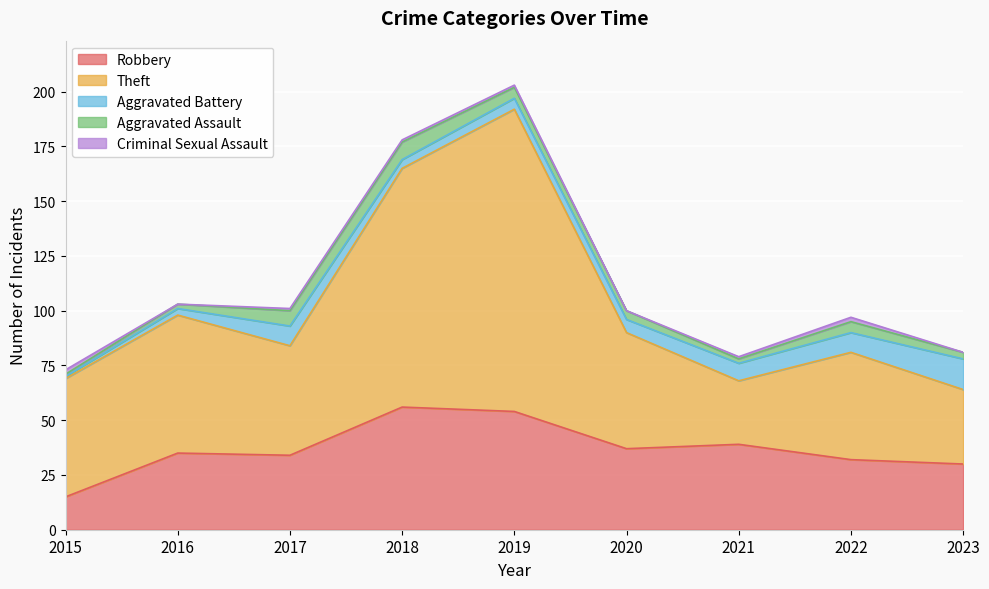

At 2023, list the series in order from largest to smallest.

Theft, Robbery, Aggravated Battery, Aggravated Assault, Criminal Sexual Assault